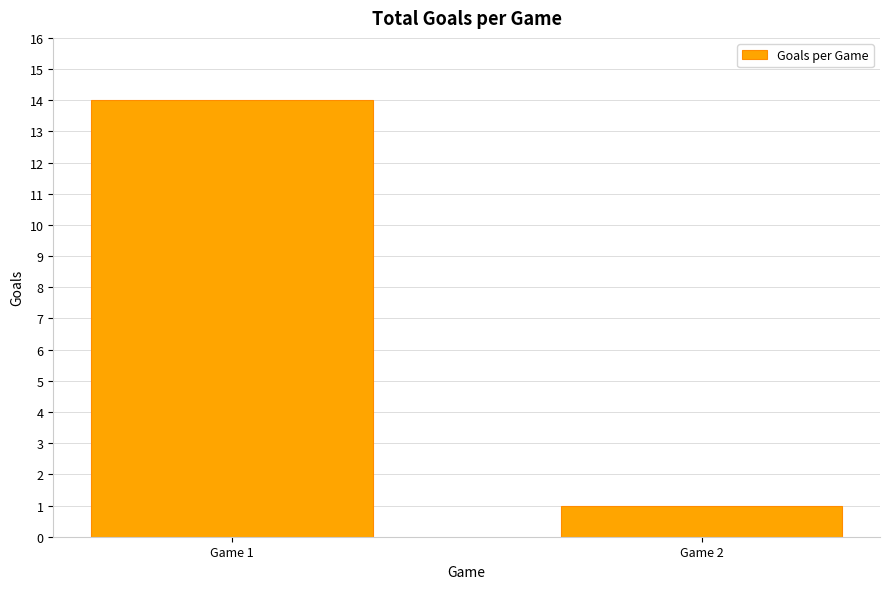

What is the value of the 1st bar from the left?

14